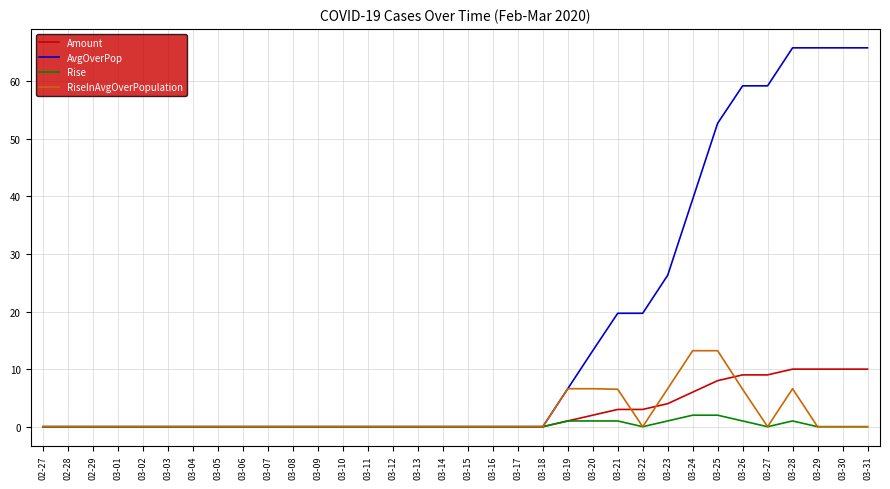

What position from the left is 03-11?

14